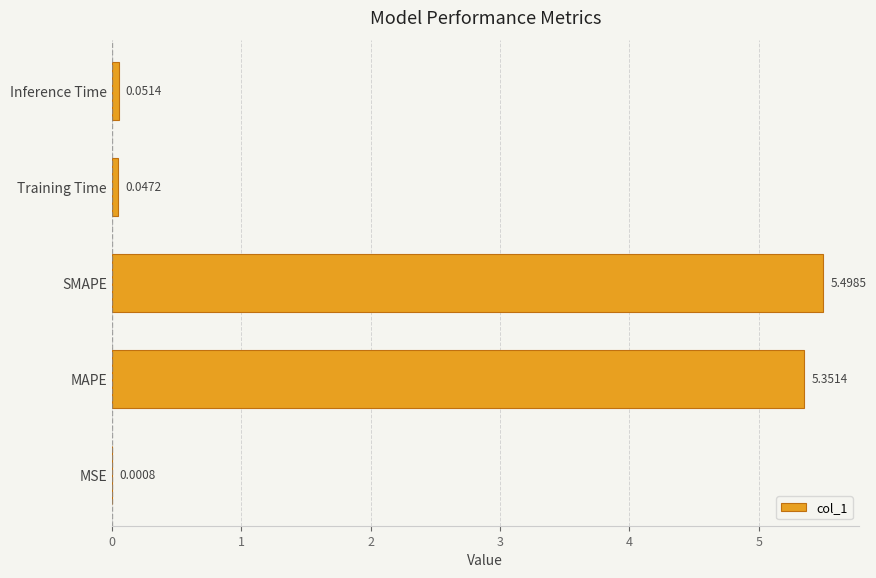

Which has a higher value, SMAPE or MAPE?

SMAPE